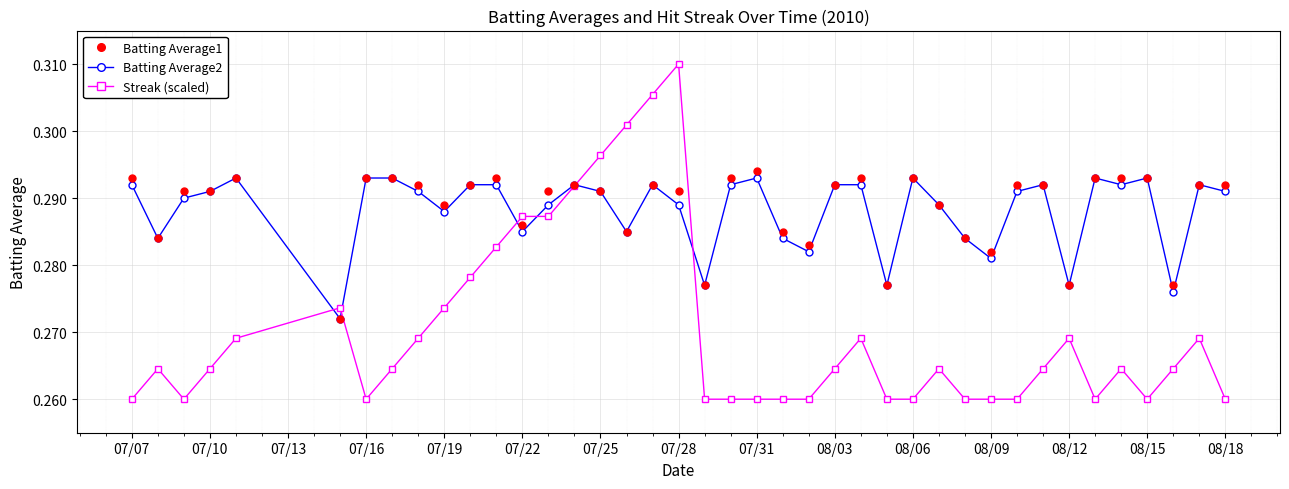

At how many categories does at least one series exceed 0?

40